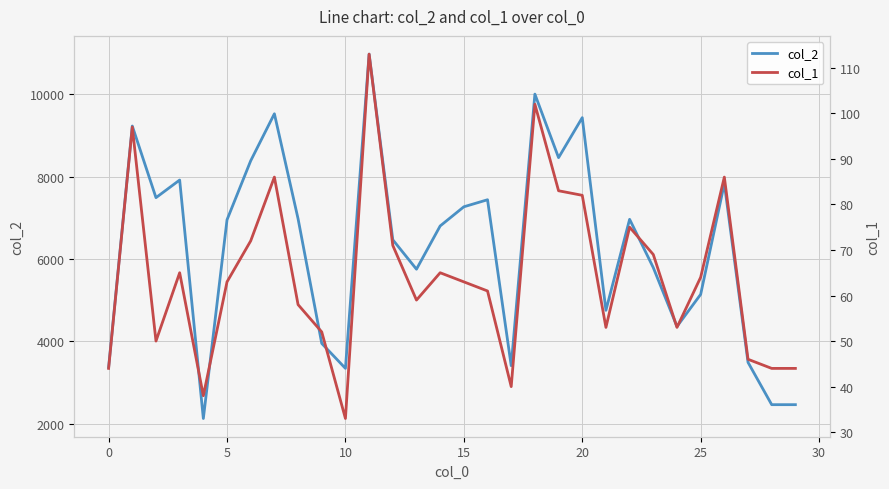

Which has a higher value, 10 or 26?

26